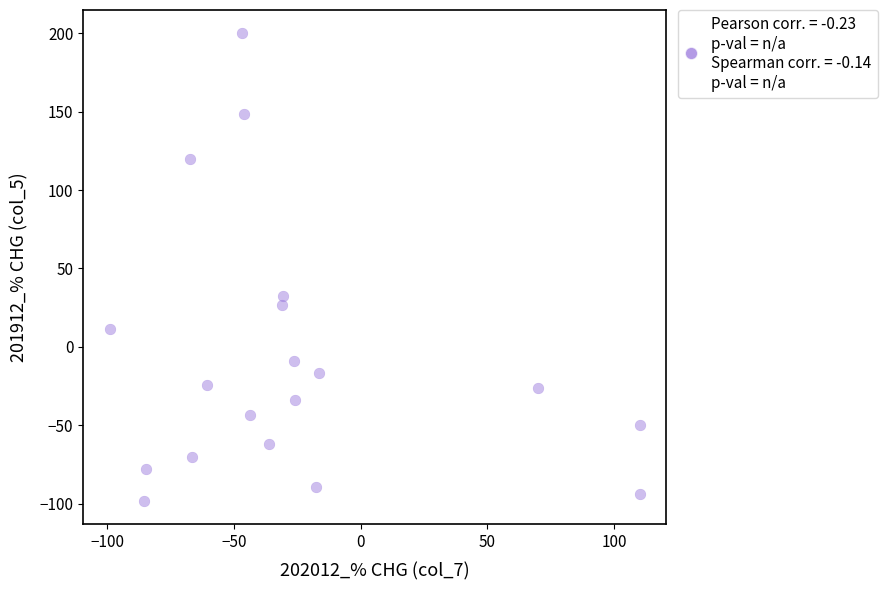

What is the range of Y values (max minus min)?

298.1